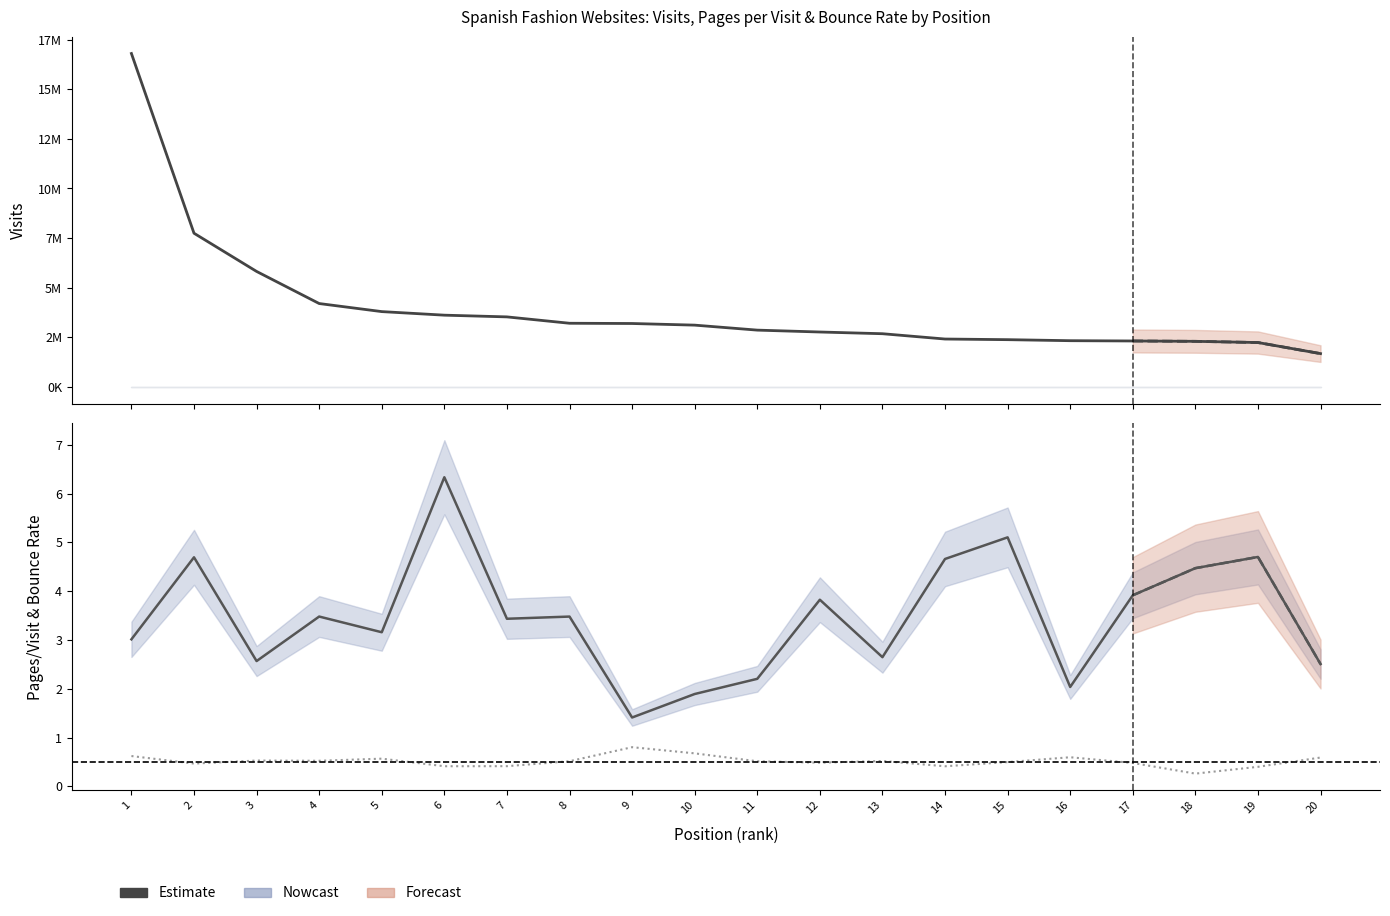

Reading left to right, what are all the values shown in this chart?

visits: 16801569.0	7745788.0	5820900.0	4203266.0	3796748.0	3617290.0	3530719.0	3209465.0	3197403.0	3115228.0	2863881.0	2768851.0	2682634.0	2415042.0	2382934.0	2331149.0	2316948.0	2298602.0	2238438.0	1680045.0
pages_per_visit: 3.0	4.7	2.6	3.5	3.2	6.3	3.4	3.5	1.4	1.9	2.2	3.8	2.6	4.7	5.1	2.0	3.9	4.5	4.7	2.5
bounce_rate: 0.6	0.5	0.5	0.5	0.6	0.4	0.4	0.5	0.8	0.7	0.5	0.5	0.5	0.4	0.5	0.6	0.5	0.3	0.4	0.6